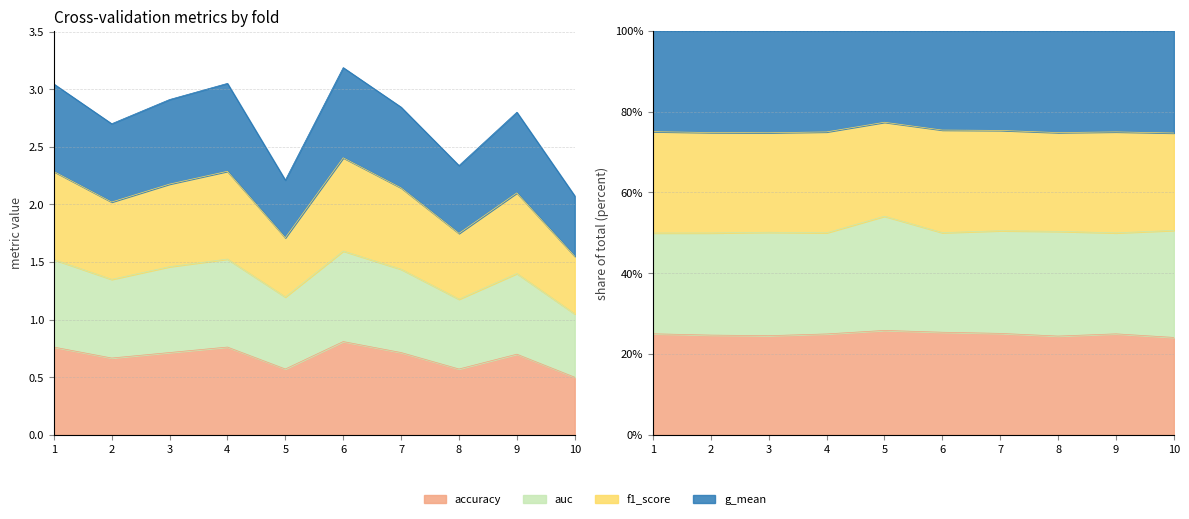

True or false: auc and accuracy intersect in this chart.

False